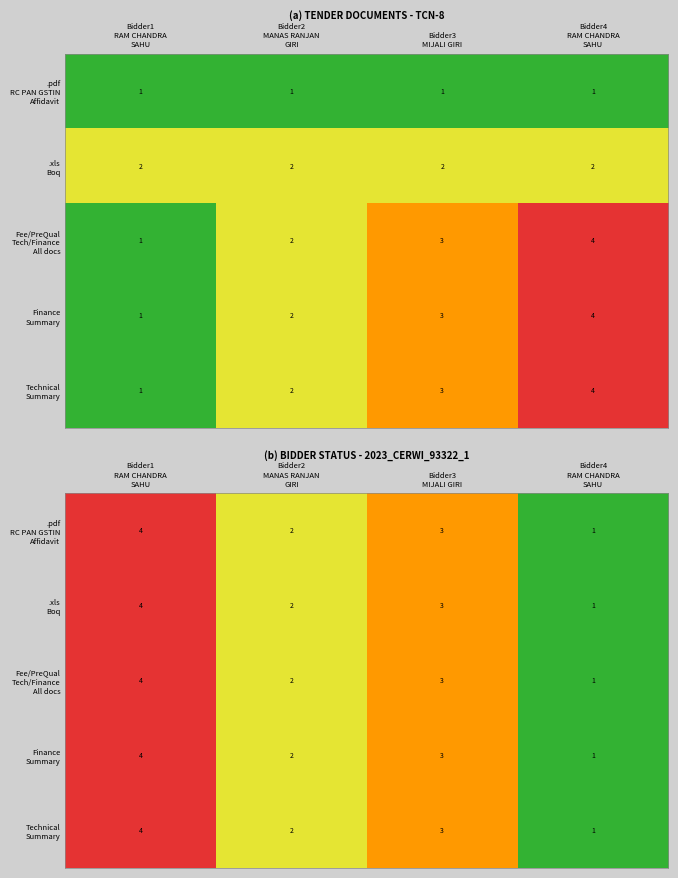

What is the approximate value of Technical Summary at Bidder1 RAM CHANDRA SAHU?

4